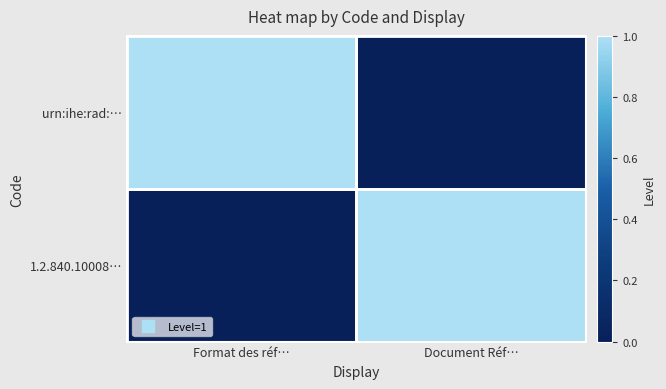

Rank the series at Document Réf… from highest to lowest value.

1.2.840.10008…, urn:ihe:rad:…